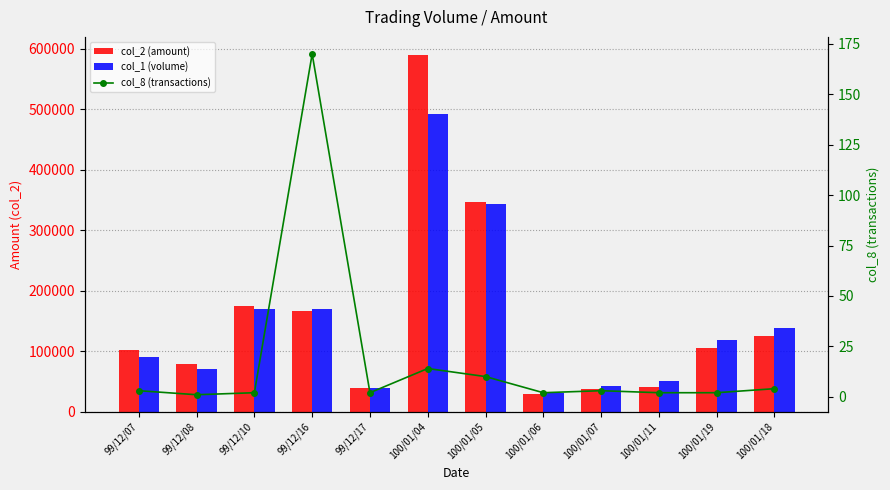

At how many categories does at least one series exceed 533859?

1